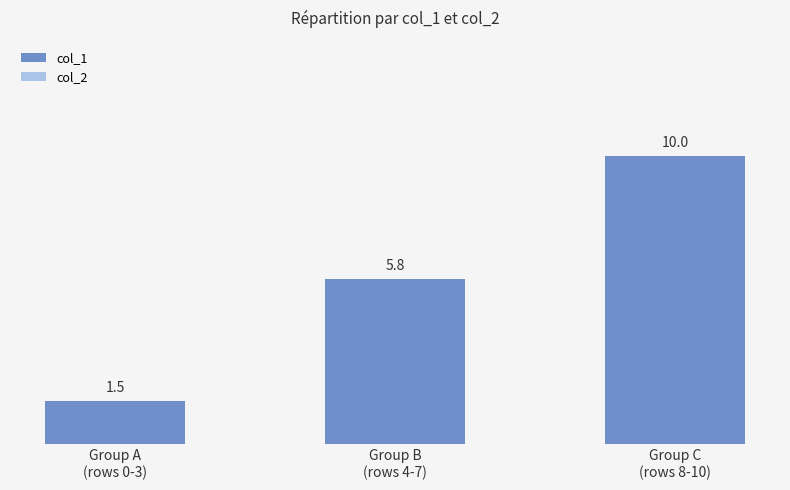

What is the value of the 2nd bar from the left?

5.8